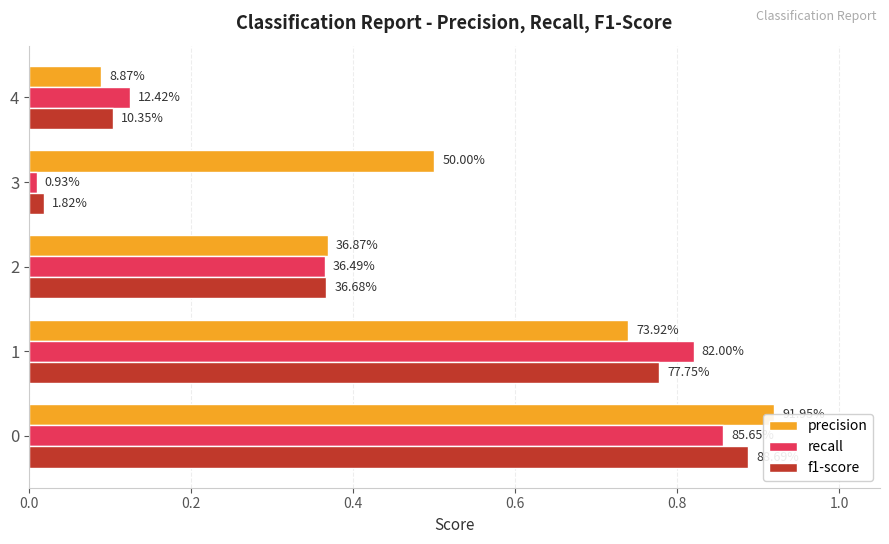

How many distinct data groups are displayed?

3